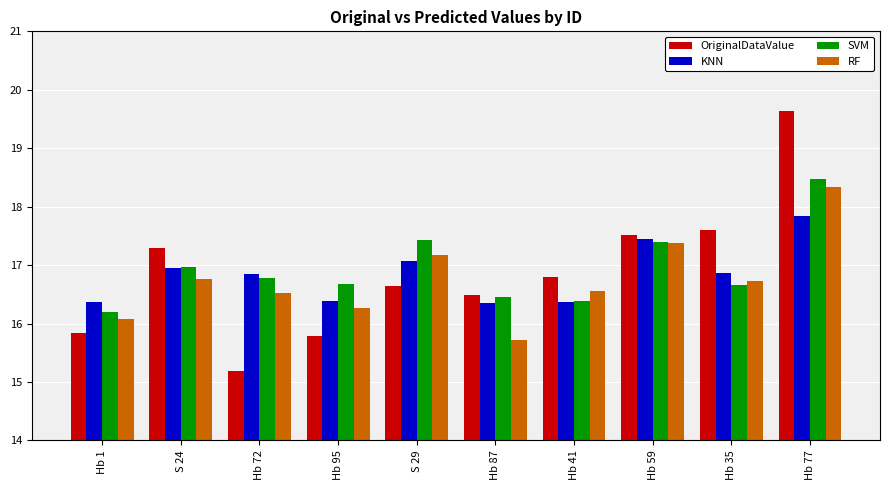

What is the minimum value for KNN?

16.4